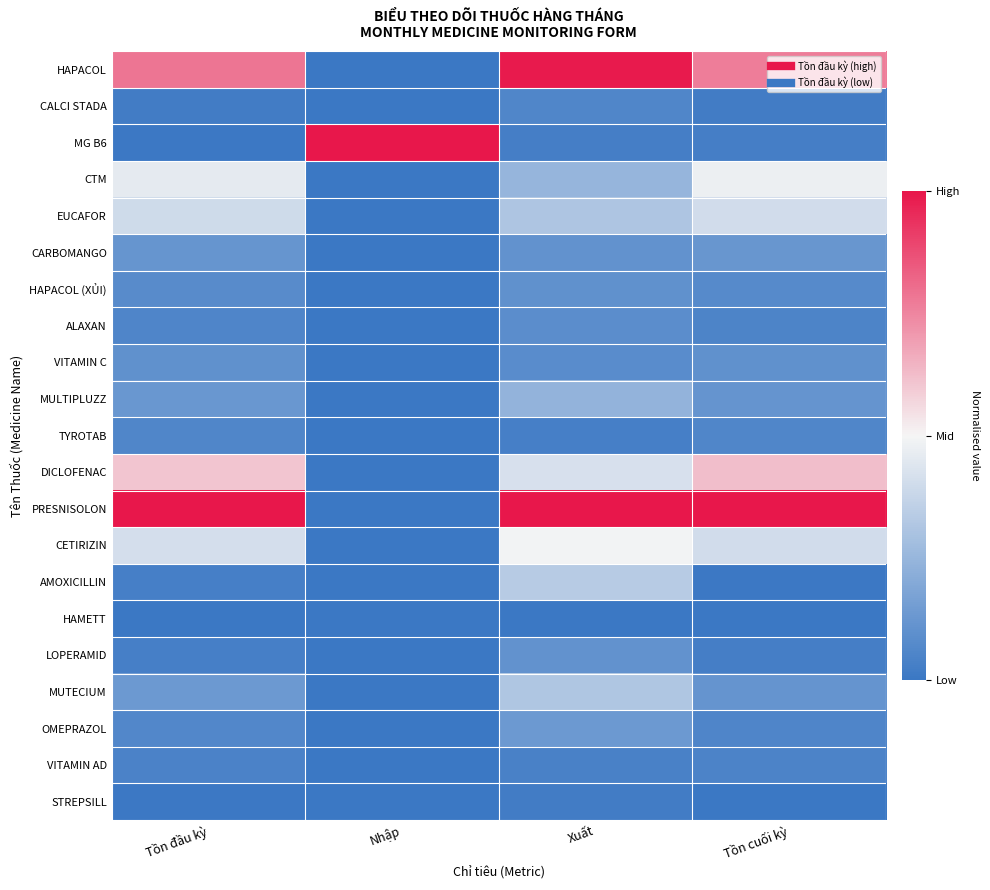

Reading left to right, what are all the values shown in this chart?

HAPACOL: Tồn đầu kỳ=0.6	Nhập=-1.0	Xuất=1.0	Tồn cuối kỳ=0.5
CALCI STADA: Tồn đầu kỳ=-1.0	Nhập=-1.0	Xuất=-0.9	Tồn cuối kỳ=-1.0
MG B6: Tồn đầu kỳ=-1.0	Nhập=1.0	Xuất=-0.9	Tồn cuối kỳ=-0.9
CTM: Tồn đầu kỳ=-0.1	Nhập=-1.0	Xuất=-0.5	Tồn cuối kỳ=-0.0
EUCAFOR: Tồn đầu kỳ=-0.2	Nhập=-1.0	Xuất=-0.4	Tồn cuối kỳ=-0.2
CARBOMANGO: Tồn đầu kỳ=-0.8	Nhập=-1.0	Xuất=-0.8	Tồn cuối kỳ=-0.8
HAPACOL (XỦI): Tồn đầu kỳ=-0.8	Nhập=-1.0	Xuất=-0.8	Tồn cuối kỳ=-0.8
ALAXAN: Tồn đầu kỳ=-0.9	Nhập=-1.0	Xuất=-0.8	Tồn cuối kỳ=-0.9
VITAMIN C: Tồn đầu kỳ=-0.8	Nhập=-1.0	Xuất=-0.8	Tồn cuối kỳ=-0.8
MULTIPLUZZ: Tồn đầu kỳ=-0.7	Nhập=-1.0	Xuất=-0.5	Tồn cuối kỳ=-0.8
TYROTAB: Tồn đầu kỳ=-0.9	Nhập=-1.0	Xuất=-0.9	Tồn cuối kỳ=-0.9
DICLOFENAC: Tồn đầu kỳ=0.2	Nhập=-1.0	Xuất=-0.2	Tồn cuối kỳ=0.2
PRESNISOLON: Tồn đầu kỳ=1.0	Nhập=-1.0	Xuất=1.0	Tồn cuối kỳ=1.0
CETIRIZIN: Tồn đầu kỳ=-0.2	Nhập=-1.0	Xuất=-0.0	Tồn cuối kỳ=-0.2
AMOXICILLIN: Tồn đầu kỳ=-0.9	Nhập=-1.0	Xuất=-0.3	Tồn cuối kỳ=-1.0
HAMETT: Tồn đầu kỳ=-1.0	Nhập=-1.0	Xuất=-1.0	Tồn cuối kỳ=-1.0
LOPERAMID: Tồn đầu kỳ=-0.9	Nhập=-1.0	Xuất=-0.8	Tồn cuối kỳ=-0.9
MUTECIUM: Tồn đầu kỳ=-0.7	Nhập=-1.0	Xuất=-0.4	Tồn cuối kỳ=-0.8
OMEPRAZOL: Tồn đầu kỳ=-0.9	Nhập=-1.0	Xuất=-0.7	Tồn cuối kỳ=-0.9
VITAMIN AD: Tồn đầu kỳ=-0.9	Nhập=-1.0	Xuất=-0.9	Tồn cuối kỳ=-0.9
STREPSILL: Tồn đầu kỳ=-1.0	Nhập=-1.0	Xuất=-1.0	Tồn cuối kỳ=-1.0